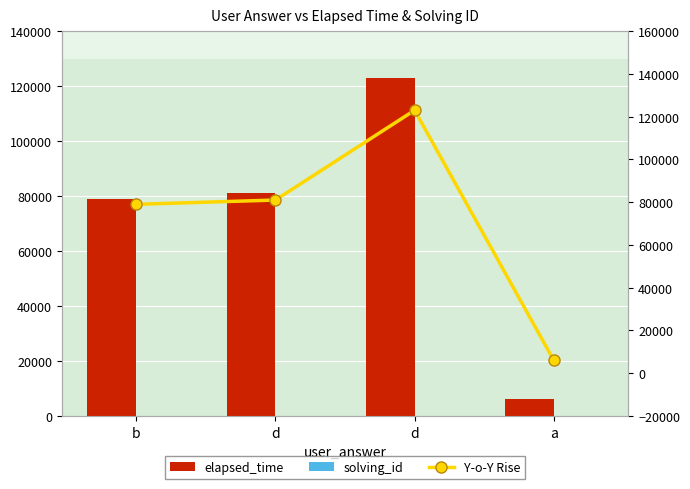

How many groups of bars are there?

4